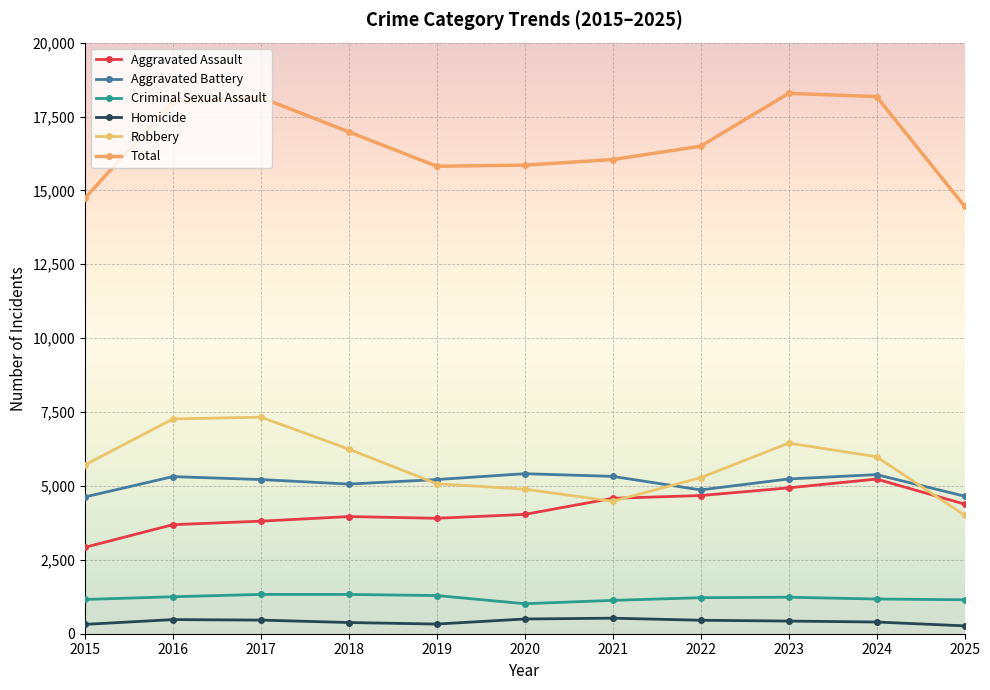

What is the total value across all series at 2021?

32086